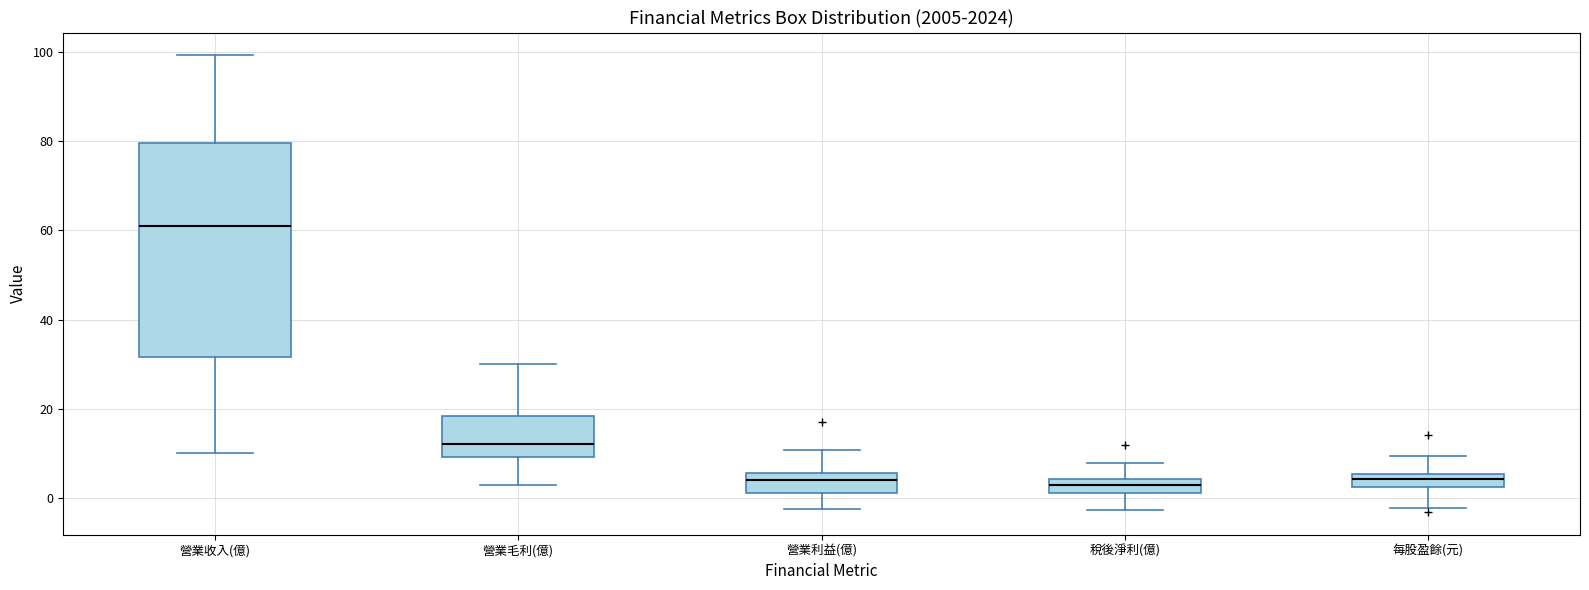

Reading left to right, read every box against the y-axis: the position of its median line, the range the box covers, and the ends of its whiskers. The values are not printed on the chart, so give them approximately, as read against the axis.

營業收入(億): median 60, box 32 to 80, whiskers 10 to 100
營業毛利(億): median 12, box 10 to 18, whiskers 4 to 30
營業利益(億): median 4, box 2 to 6, whiskers -2 to 10
稅後淨利(億): median 2 (inside the box), box 2 to 4, whiskers -2 to 8
每股盈餘(元): median 4, box 2 to 6, whiskers -2 to 10